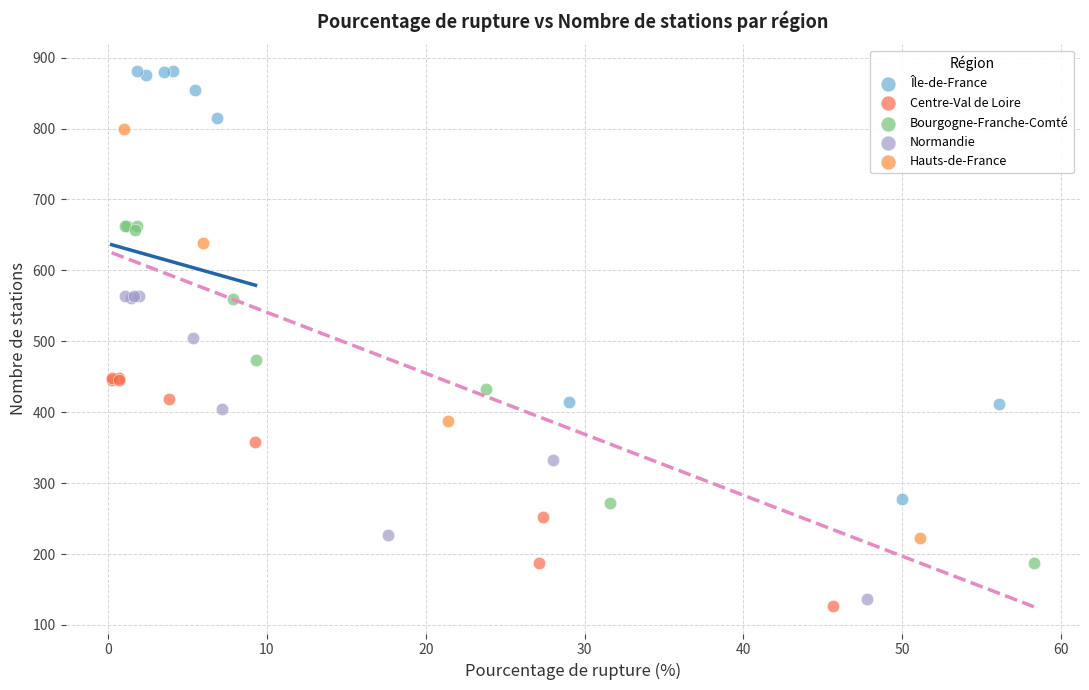

Which series contains the highest Y value?

Île-de-France